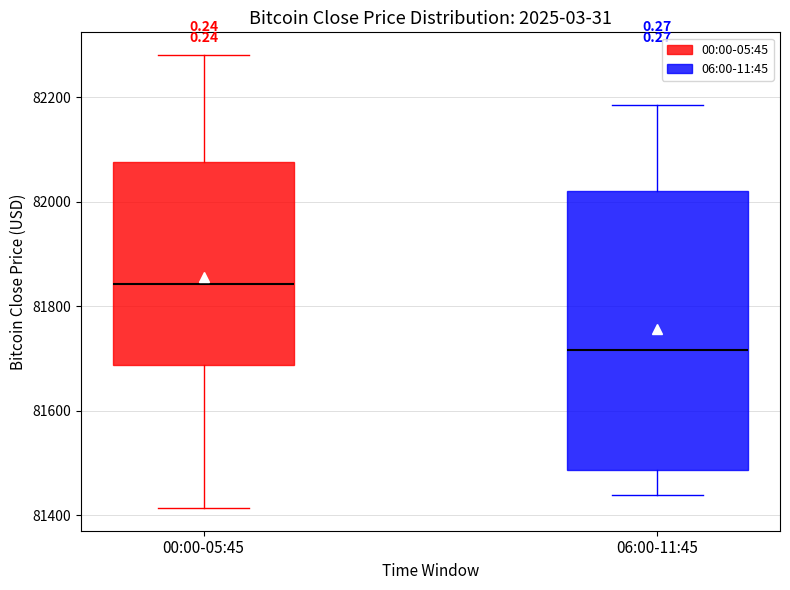

Which box's median line is the highest?

00:00-05:45